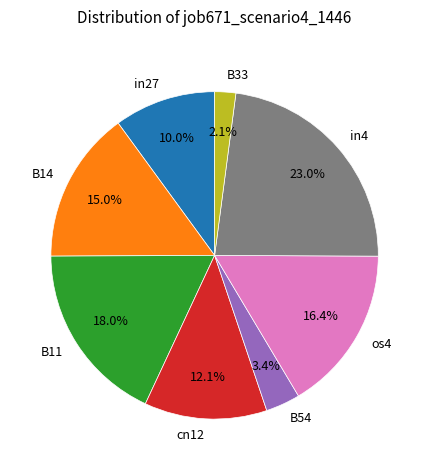

What is the smallest slice in the pie chart?

B33